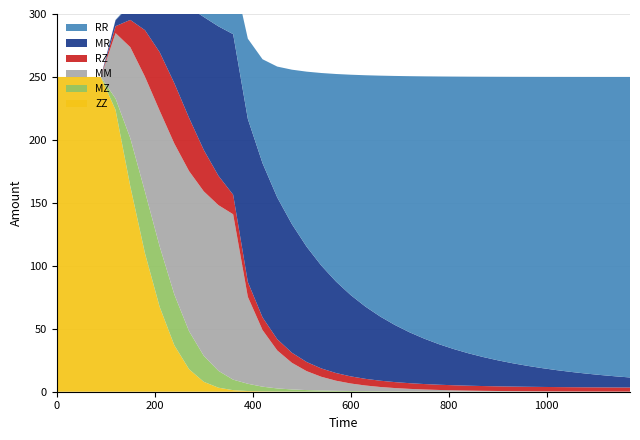

Reading left to right, what are all the values shown in this chart?

ZZ: 250.0	250.0	250.0	250.0	223.7	163.2	109.9	67.4	36.8	17.9	7.9	3.2	1.2	0.5	0.3	0.2	0.1	0.1	0.1	0.1	0.0	0.0	0.0	0.0	0.0	0.0	0.0	0.0	0.0	0.0	0.0	0.0	0.0	0.0	0.0	0.0	0.0	0.0	0.0	0.0
MZ: 0.0	0.0	0.0	0.0	9.2	38.3	49.1	48.1	40.4	30.2	20.7	13.4	8.3	5.8	3.7	2.4	1.7	1.2	0.9	0.7	0.5	0.4	0.3	0.3	0.2	0.2	0.2	0.1	0.1	0.1	0.1	0.1	0.1	0.1	0.1	0.0	0.0	0.0	0.0	0.0
MM: 0.0	0.0	0.0	0.0	52.0	72.2	91.2	107.8	119.9	127.2	130.6	131.6	131.3	69.0	45.0	30.2	21.1	15.0	10.9	8.0	6.0	4.5	3.4	2.6	2.0	1.6	1.2	1.0	0.8	0.6	0.5	0.4	0.3	0.2	0.2	0.2	0.1	0.1	0.1	0.1
RZ: 0.0	0.0	0.0	0.0	5.5	21.6	37.0	46.5	47.9	42.2	32.9	23.3	15.5	11.8	10.0	8.9	8.0	7.3	6.6	6.1	5.7	5.3	5.0	4.7	4.5	4.3	4.2	4.0	3.9	3.8	3.7	3.6	3.6	3.5	3.4	3.4	3.3	3.3	3.3	3.2
MR: 0.0	0.0	0.0	0.0	4.8	11.9	25.2	44.2	66.3	87.8	105.6	118.7	127.5	129.4	122.4	112.6	102.1	91.6	81.7	72.6	64.5	57.4	51.0	45.4	40.4	36.1	32.2	28.8	25.8	23.1	20.7	18.6	16.7	15.0	13.5	12.1	10.9	9.8	8.8	8.0
RR: 0.0	0.0	0.0	0.0	0.3	1.0	3.1	7.7	15.1	24.2	33.7	42.1	48.7	63.8	82.6	104.0	122.7	139.0	153.0	164.9	175.0	183.8	191.3	197.8	203.4	208.3	212.6	216.4	219.7	222.6	225.2	227.5	229.5	231.3	232.9	234.3	235.6	236.8	237.8	238.7